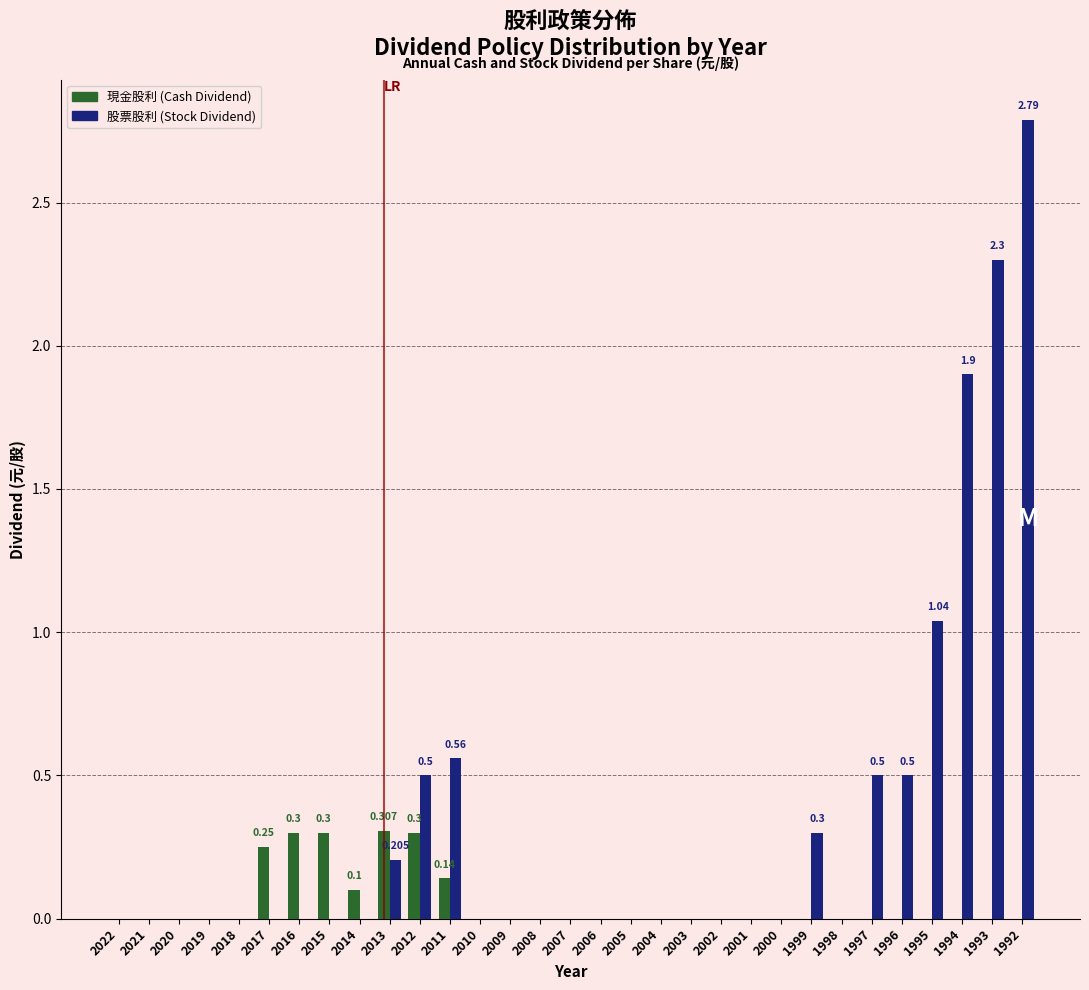

Between 2005 and 1992, which series saw the biggest shift?

股票股利 (Stock Dividend)